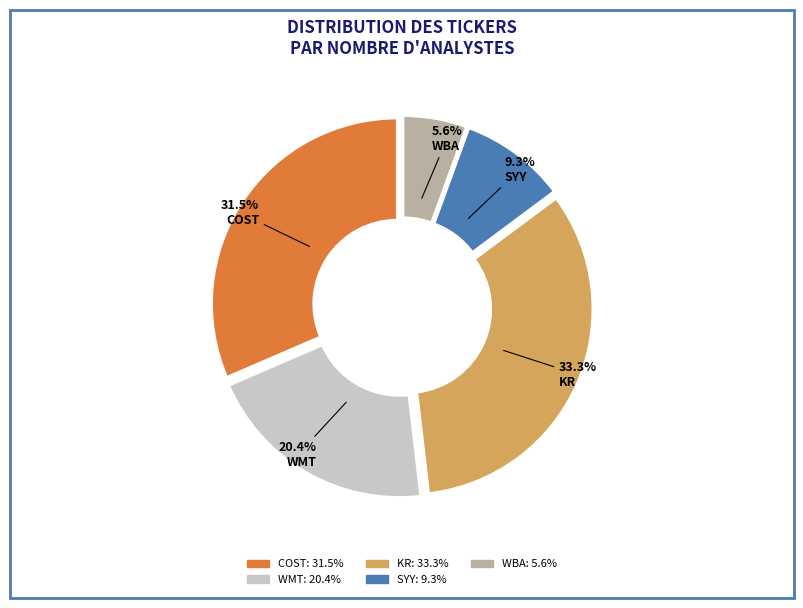

Rank the categories by value from highest to lowest.

KR, COST, WMT, SYY, WBA